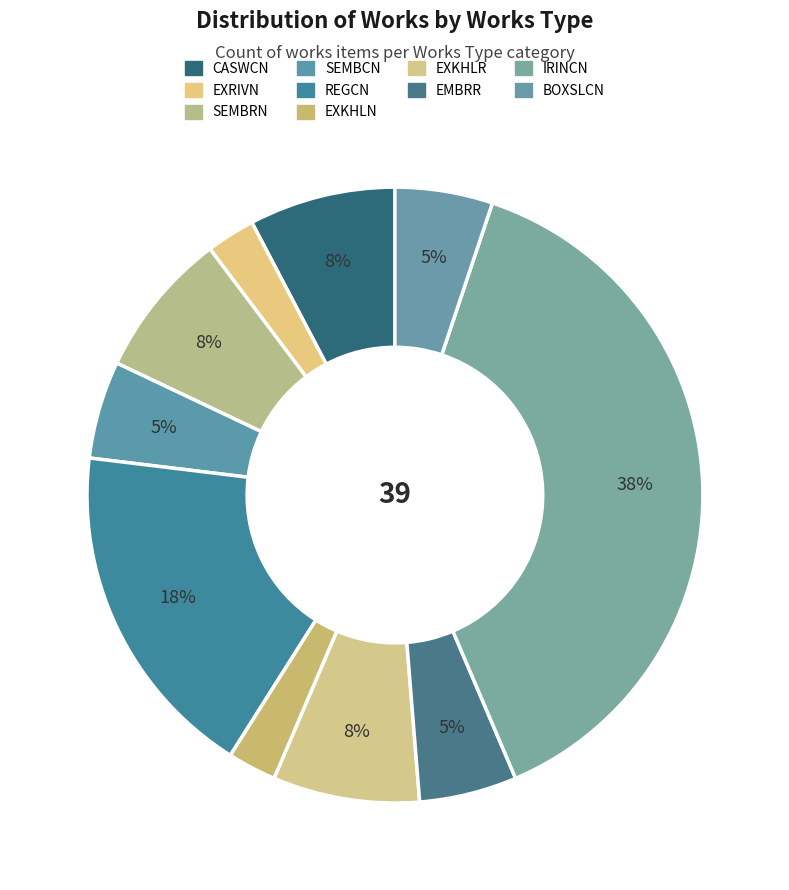

Which slice is the largest?

IRINCN